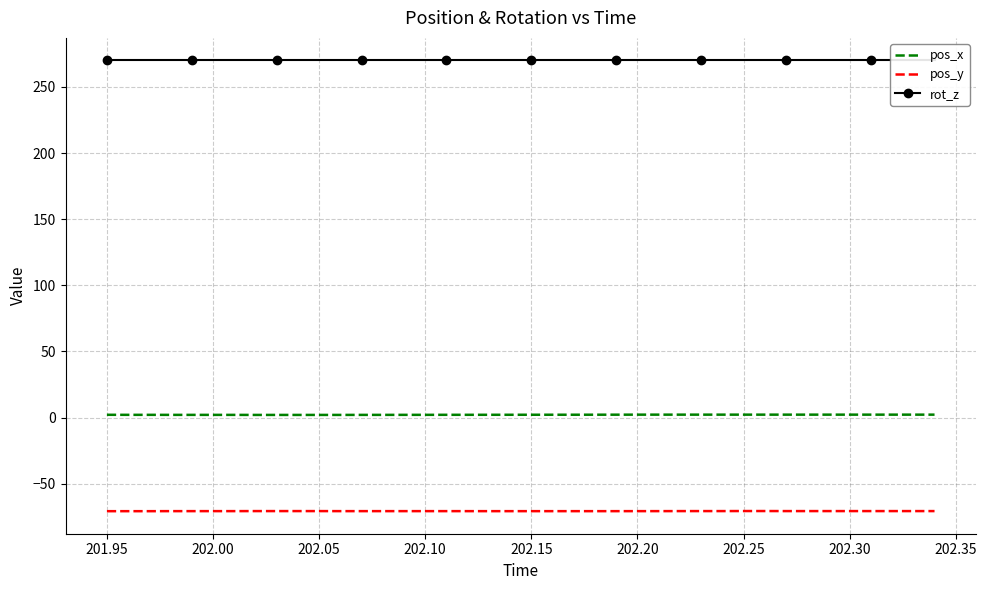

What are all the series names shown in the legend?

pos_x, pos_y, rot_z